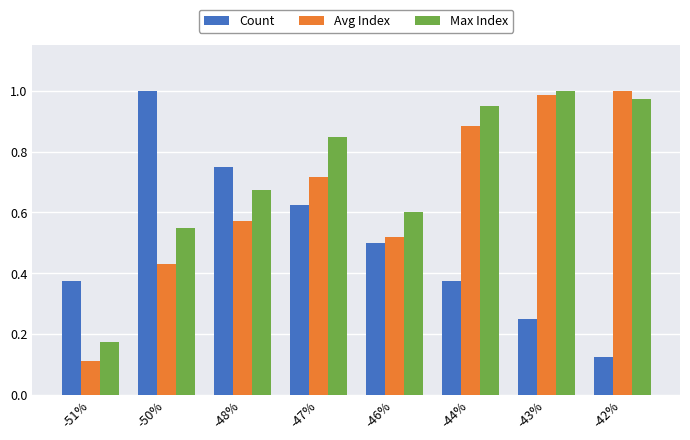

Are the bars grouped side by side (vs. stacked)?

Yes